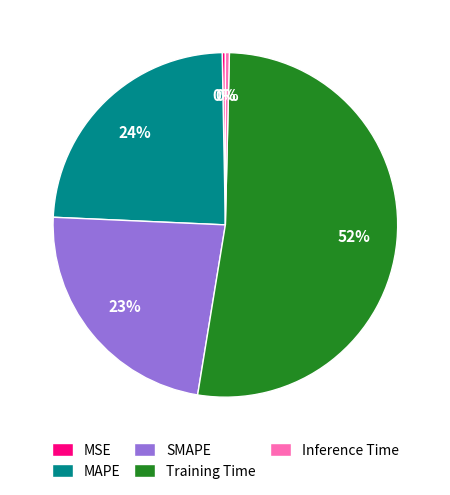

Combined, do MAPE and Inference Time account for over 50%?

No